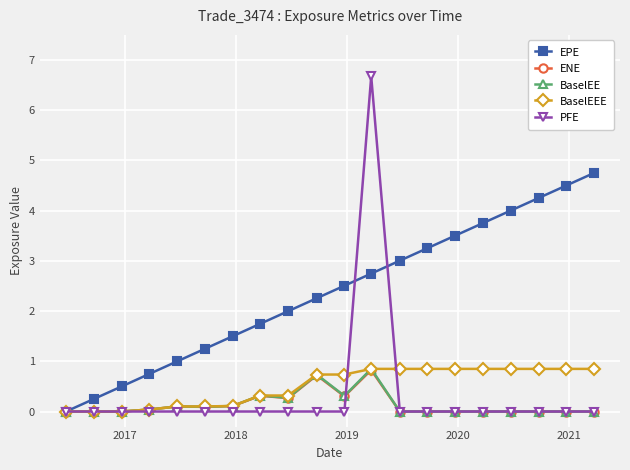

What is the value of the ENE point at the 11th from the left?

0.3